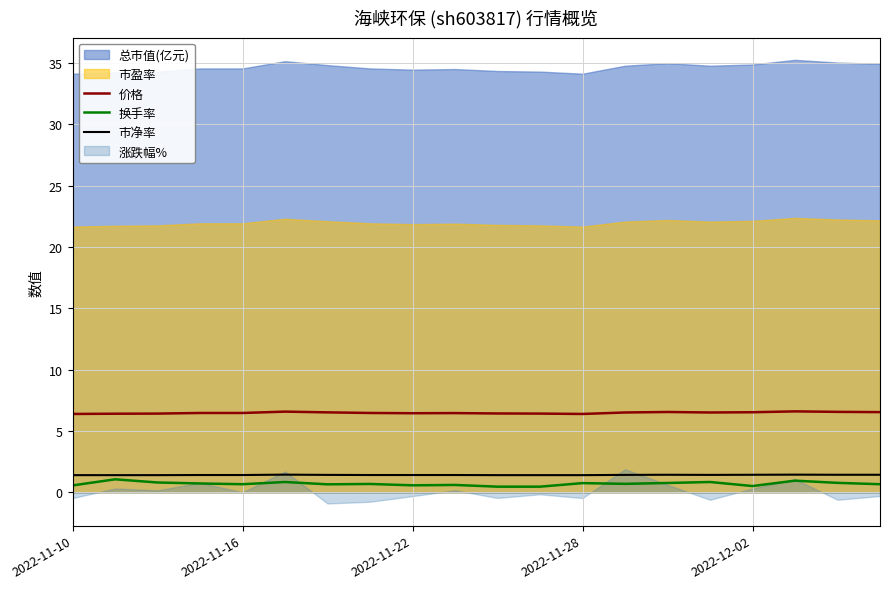

True or false: 价格 and 市净率 cross at least once.

False